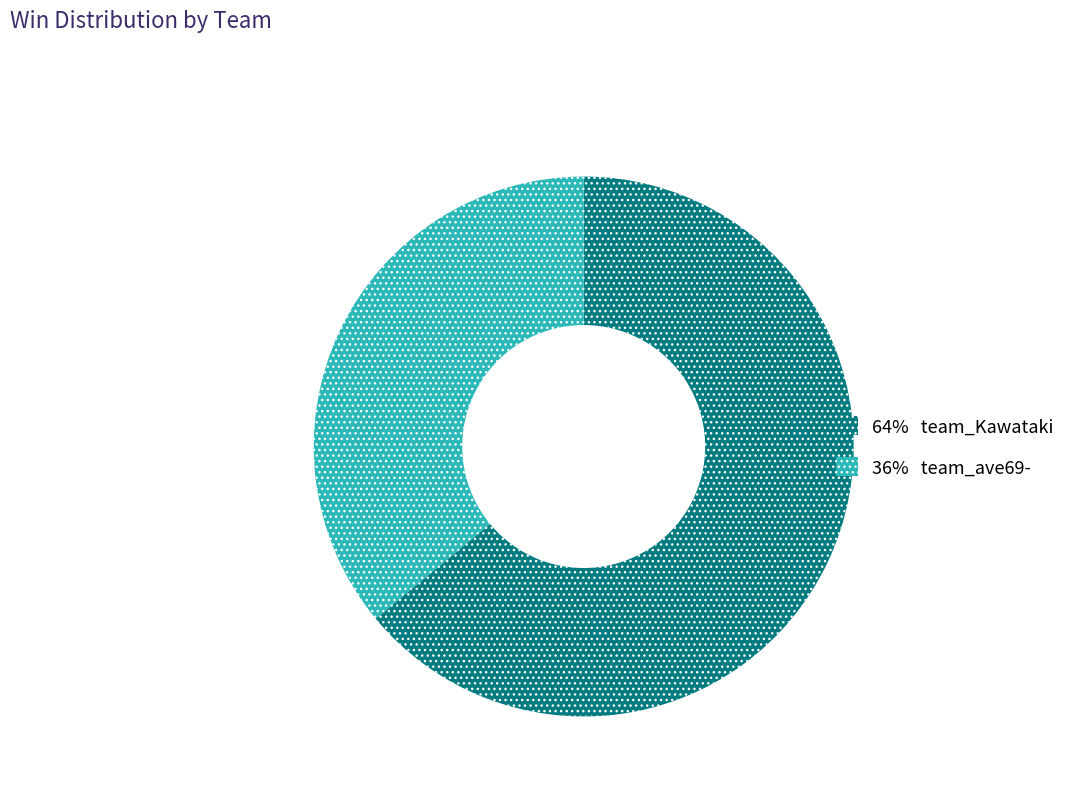

What is the majority slice?

64% team_Kawataki